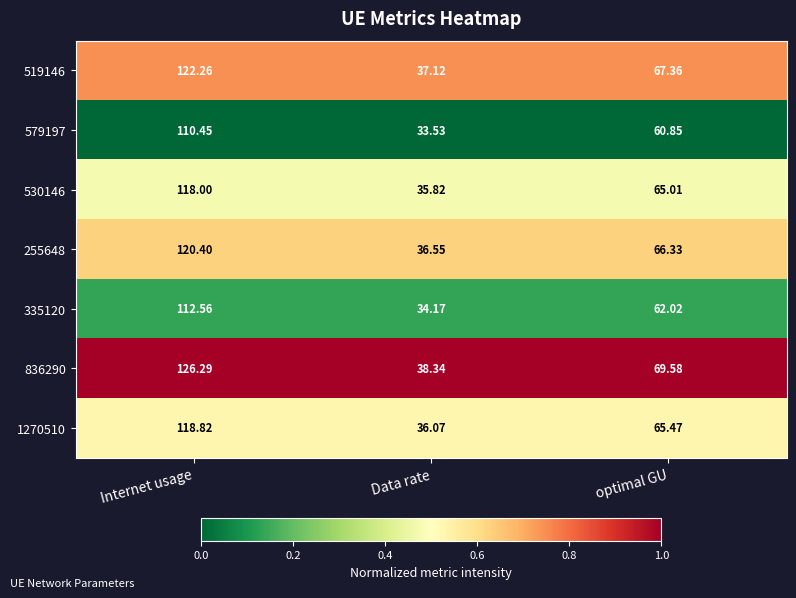

Where does the 530146 series first go above 65?

Internet usage